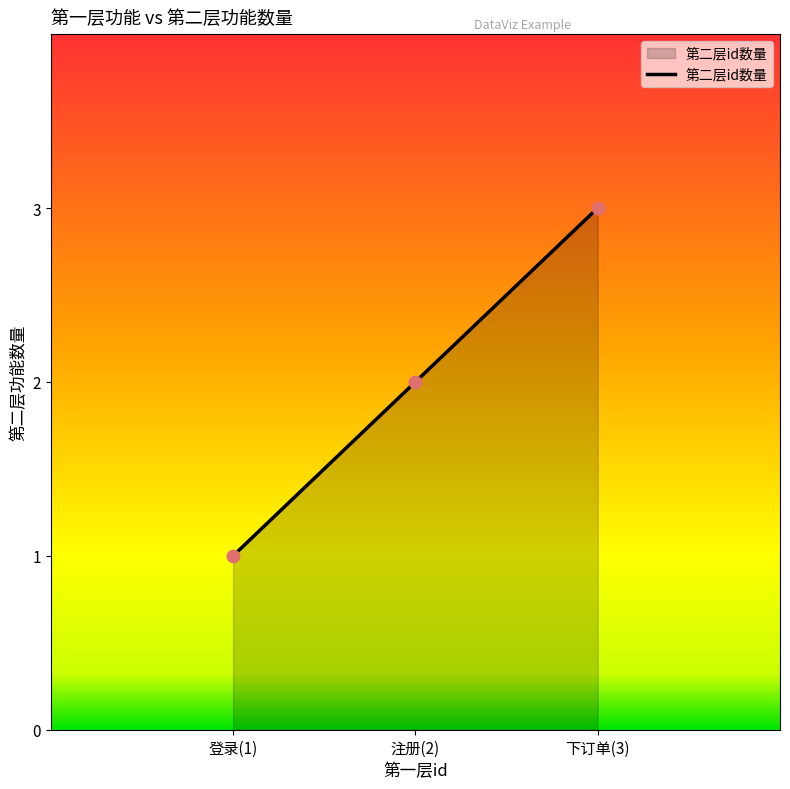

Which has a higher value, 登录(1) or 下订单(3)?

下订单(3)